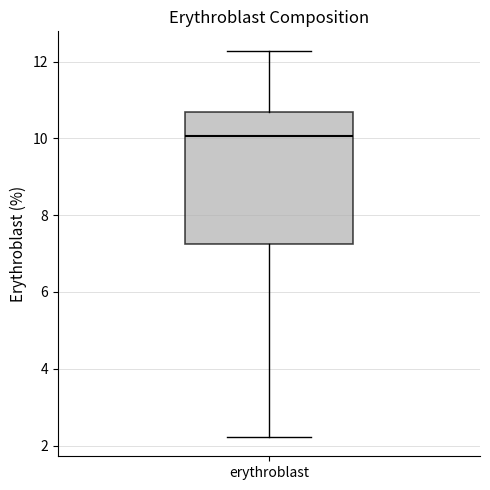

Read this box plot against the y-axis: the position of the median line, the range covered by the box, and the ends of both whiskers. The values are not printed on the chart, so give them approximately, as read against the axis.

median 10.0, box 7.2 to 10.6, whiskers 2.2 to 12.2